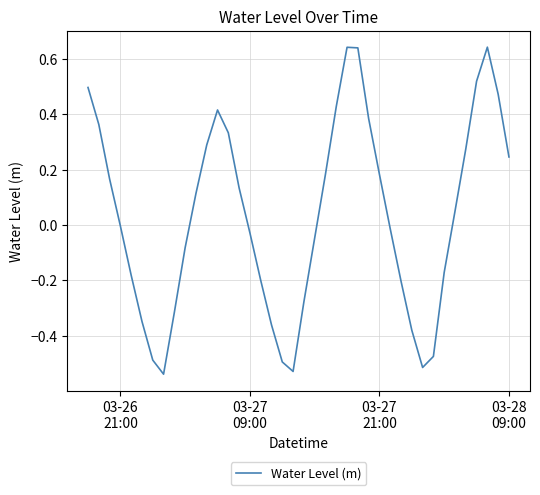

Count the number of data series in this chart.

1